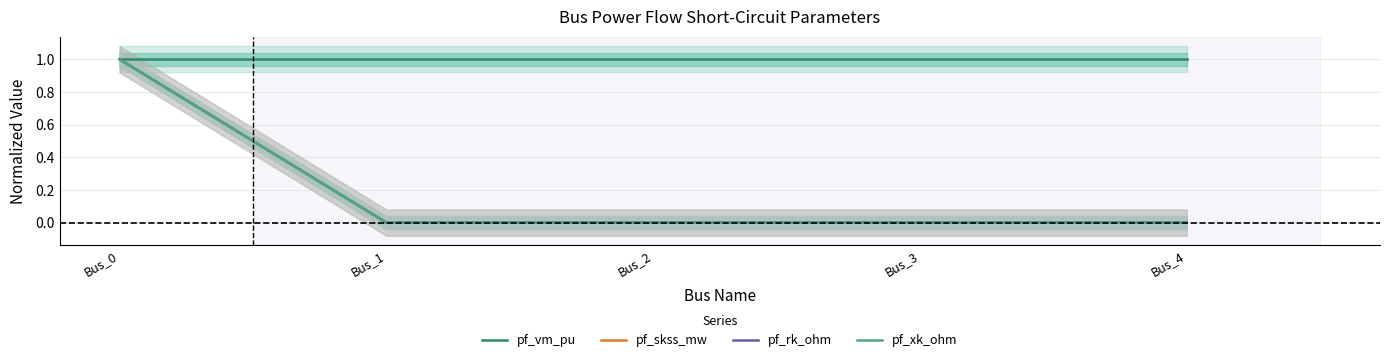

Count the pf_rk_ohm values in the range 0 to 1.

5